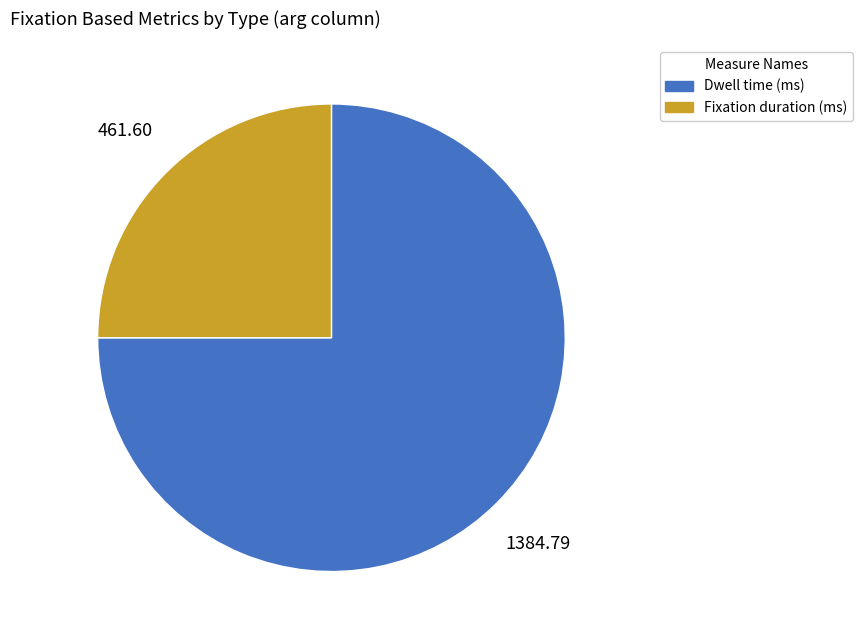

How many segments does this pie chart have?

2